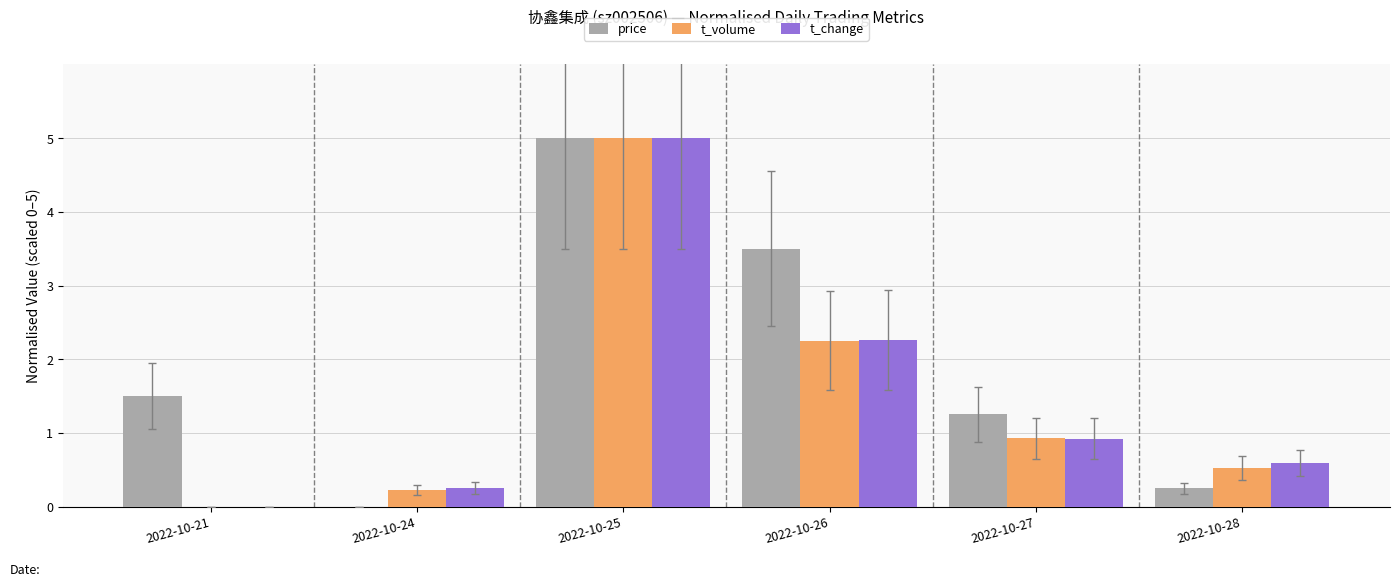

What are all the series names shown in the legend?

price, t_volume, t_change